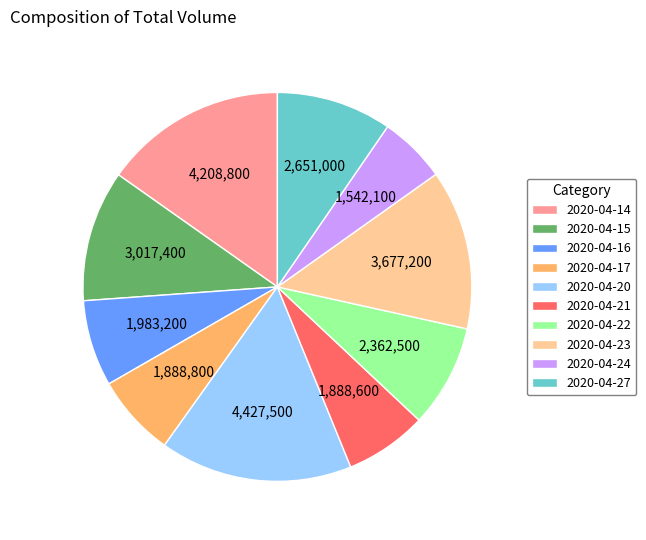

Is the sum of 2020-04-20 and 2020-04-24 greater than half?

No